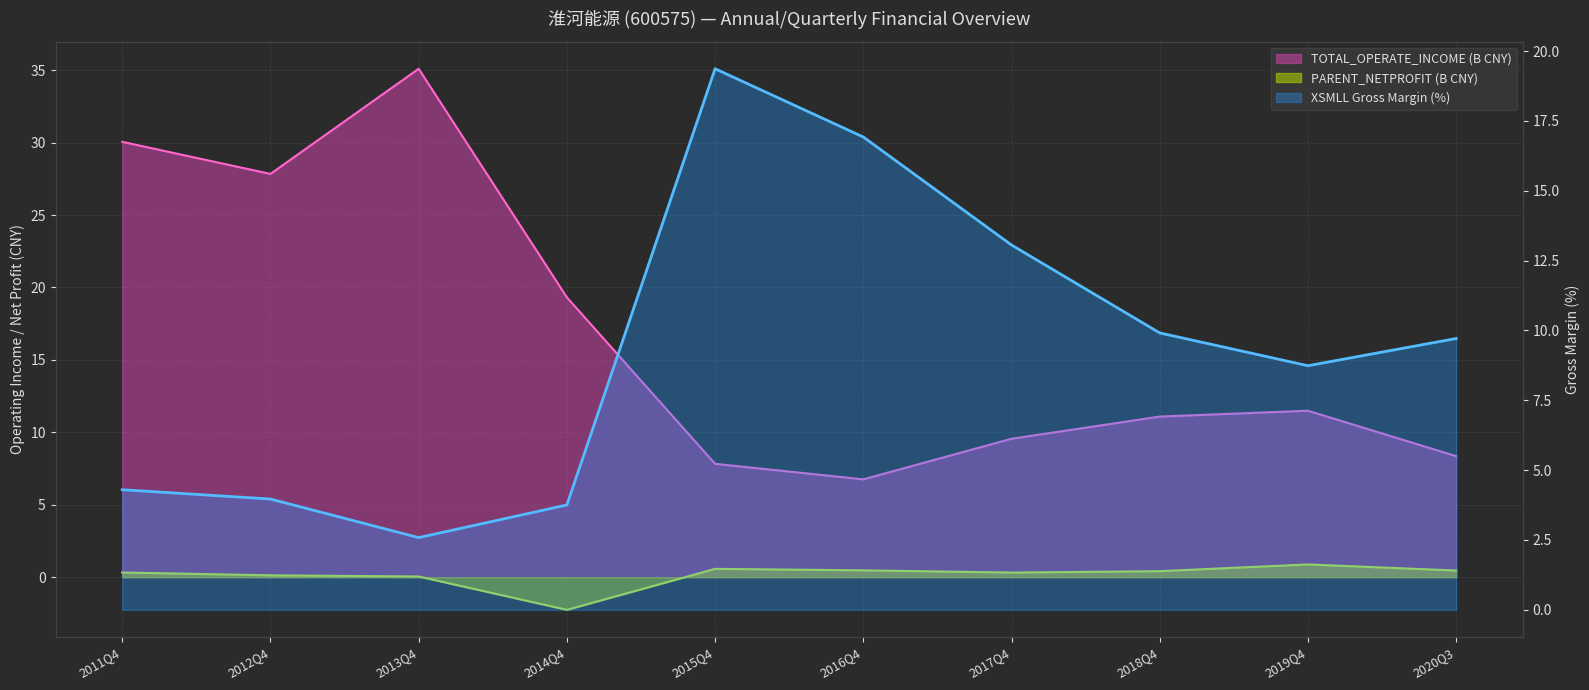

What value does the PARENT_NETPROFIT series have at 2018Q4?

0.4